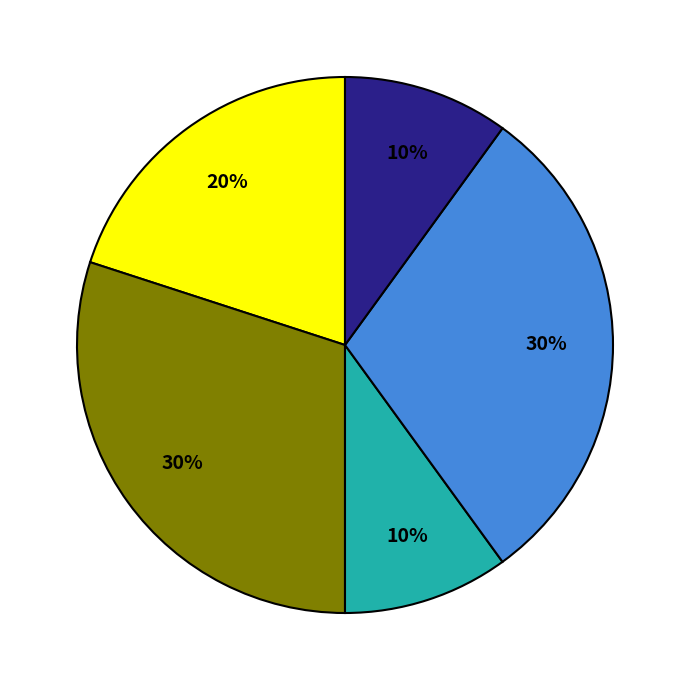

To the nearest percent, what is the average slice percentage?

20%